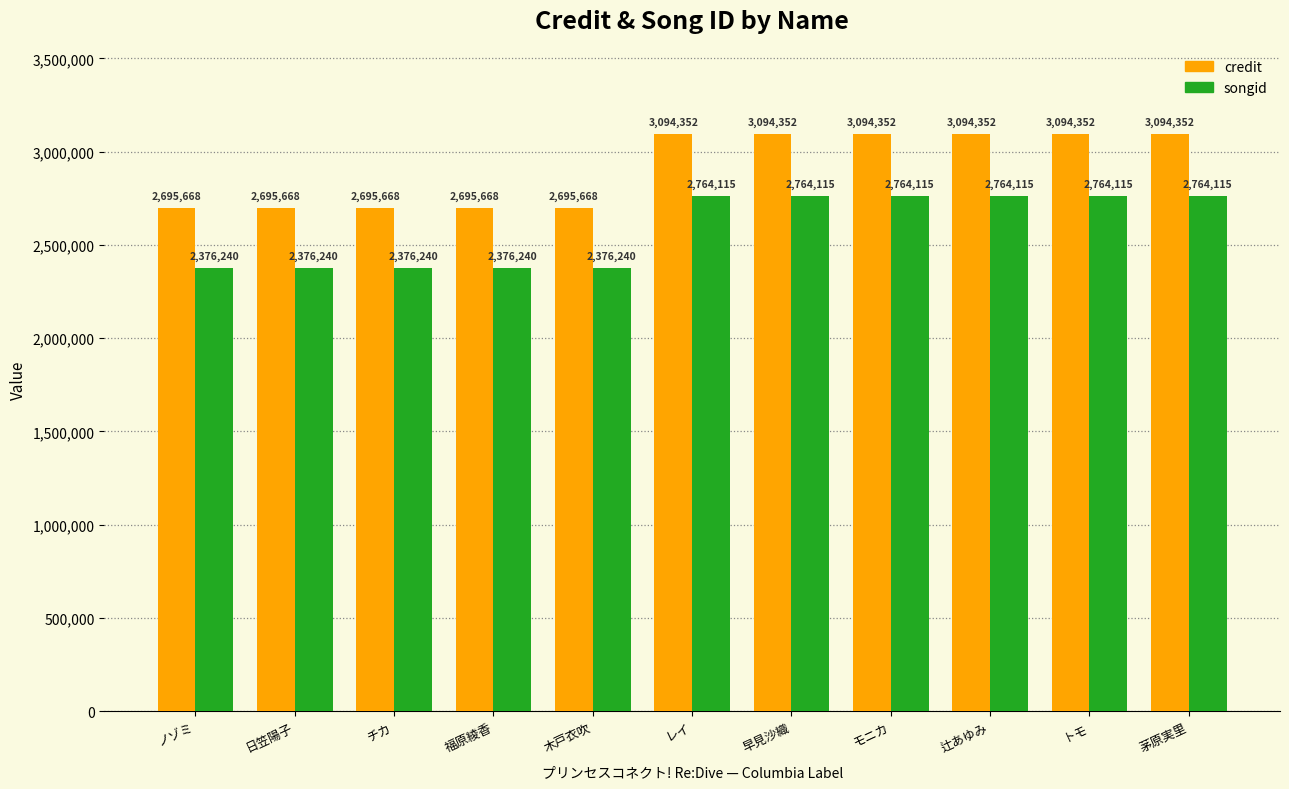

Reading left to right, extract all data points from this chart.

credit: ノゾミ=2695668	日笠陽子=2695668	チカ=2695668	福原綾香=2695668	木戸衣吹=2695668	レイ=3094352	早見沙織=3094352	モニカ=3094352	辻あゆみ=3094352	トモ=3094352	茅原実里=3094352
songid: ノゾミ=2376240	日笠陽子=2376240	チカ=2376240	福原綾香=2376240	木戸衣吹=2376240	レイ=2764115	早見沙織=2764115	モニカ=2764115	辻あゆみ=2764115	トモ=2764115	茅原実里=2764115